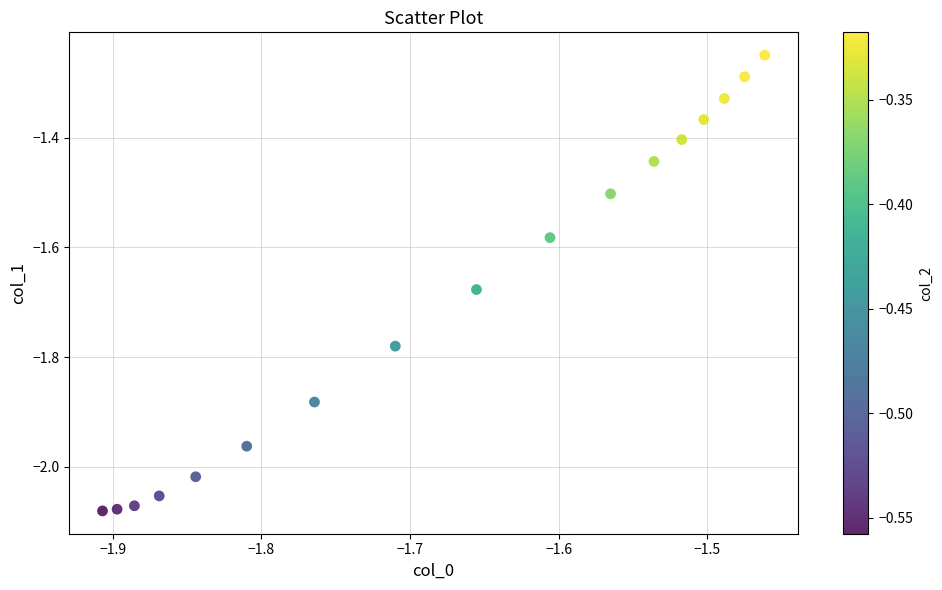

What is the range of Y values (max minus min)?

0.8